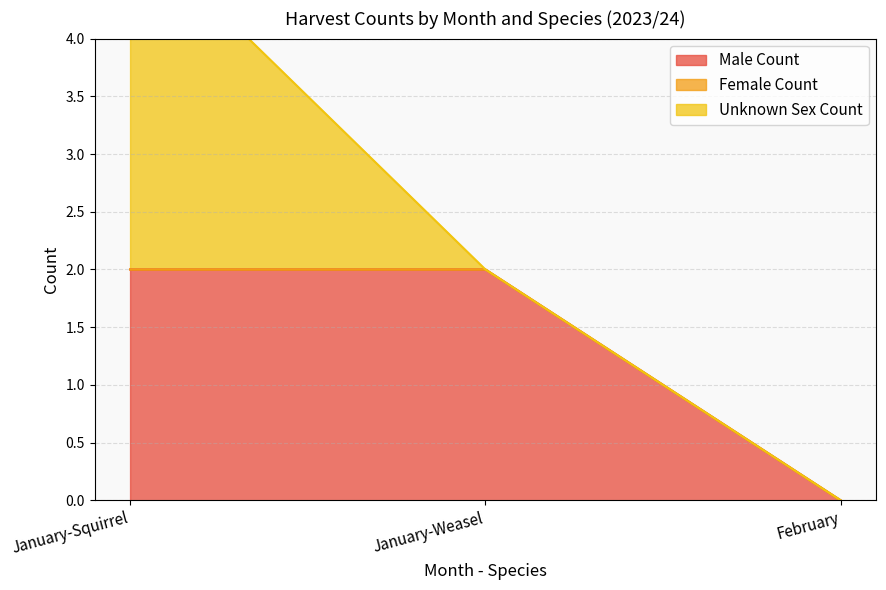

What is the sum of the Unknown Sex Count values at January-Squirrel and January-Weasel?

3